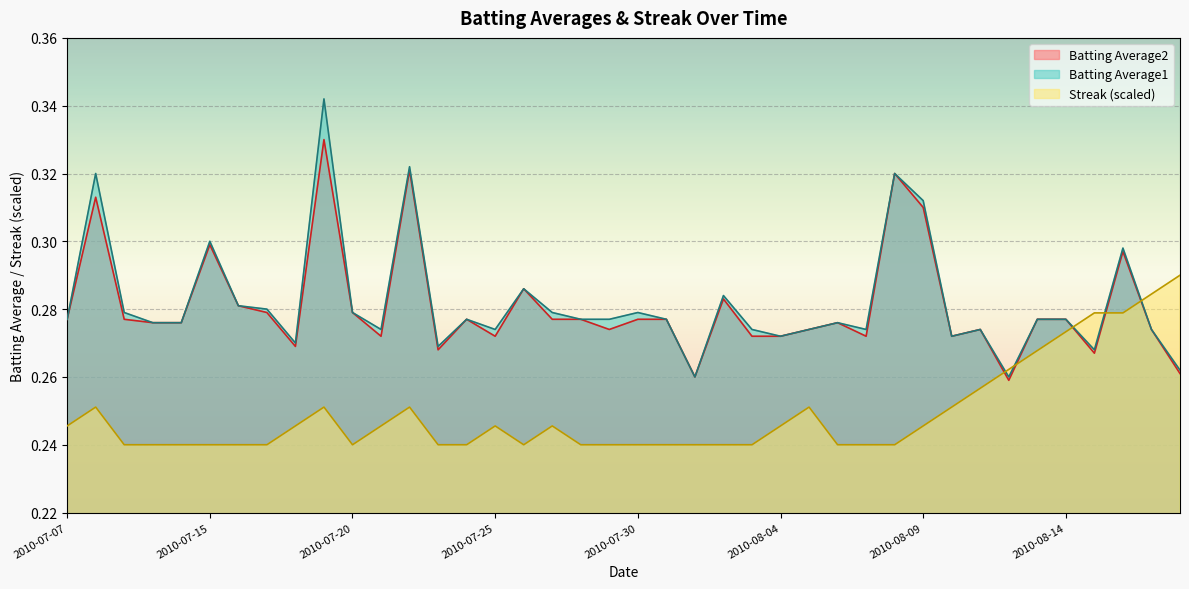

Reading left to right, transcribe all the data shown in this chart.

Batting Average1: 0.3	0.3	0.3	0.3	0.3	0.3	0.3	0.3	0.3	0.3	0.3	0.3	0.3	0.3	0.3	0.3	0.3	0.3	0.3	0.3	0.3	0.3	0.3	0.3	0.3	0.3	0.3	0.3	0.3	0.3	0.3	0.3	0.3	0.3	0.3	0.3	0.3	0.3	0.3	0.3
Batting Average2: 0.3	0.3	0.3	0.3	0.3	0.3	0.3	0.3	0.3	0.3	0.3	0.3	0.3	0.3	0.3	0.3	0.3	0.3	0.3	0.3	0.3	0.3	0.3	0.3	0.3	0.3	0.3	0.3	0.3	0.3	0.3	0.3	0.3	0.3	0.3	0.3	0.3	0.3	0.3	0.3
Streak: 0.2	0.3	0.2	0.2	0.2	0.2	0.2	0.2	0.2	0.3	0.2	0.2	0.3	0.2	0.2	0.2	0.2	0.2	0.2	0.2	0.2	0.2	0.2	0.2	0.2	0.2	0.3	0.2	0.2	0.2	0.2	0.3	0.3	0.3	0.3	0.3	0.3	0.3	0.3	0.3